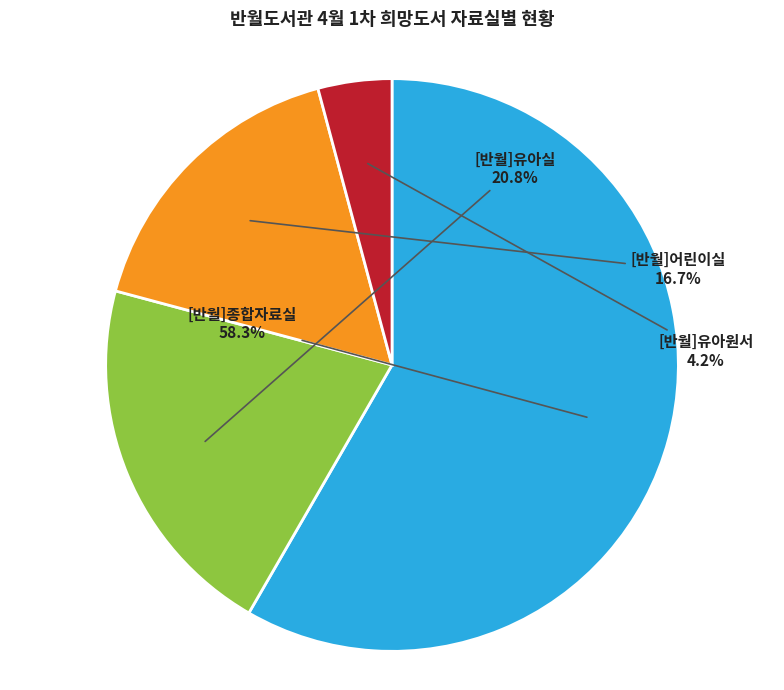

What is the largest slice in the pie chart?

[반월]종합자료실